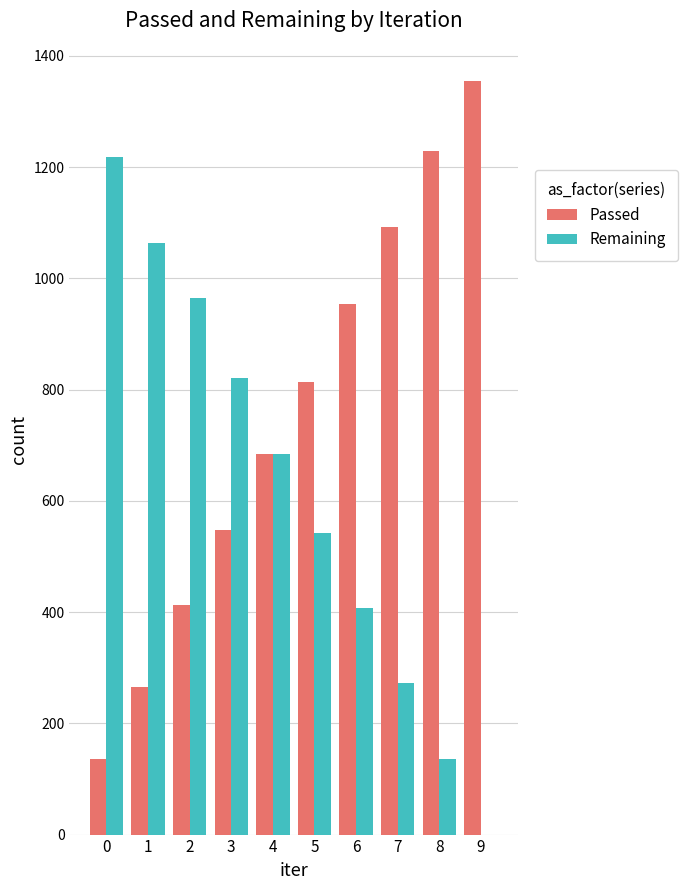

The value of Remaining at 5 is 735. True or false?

False